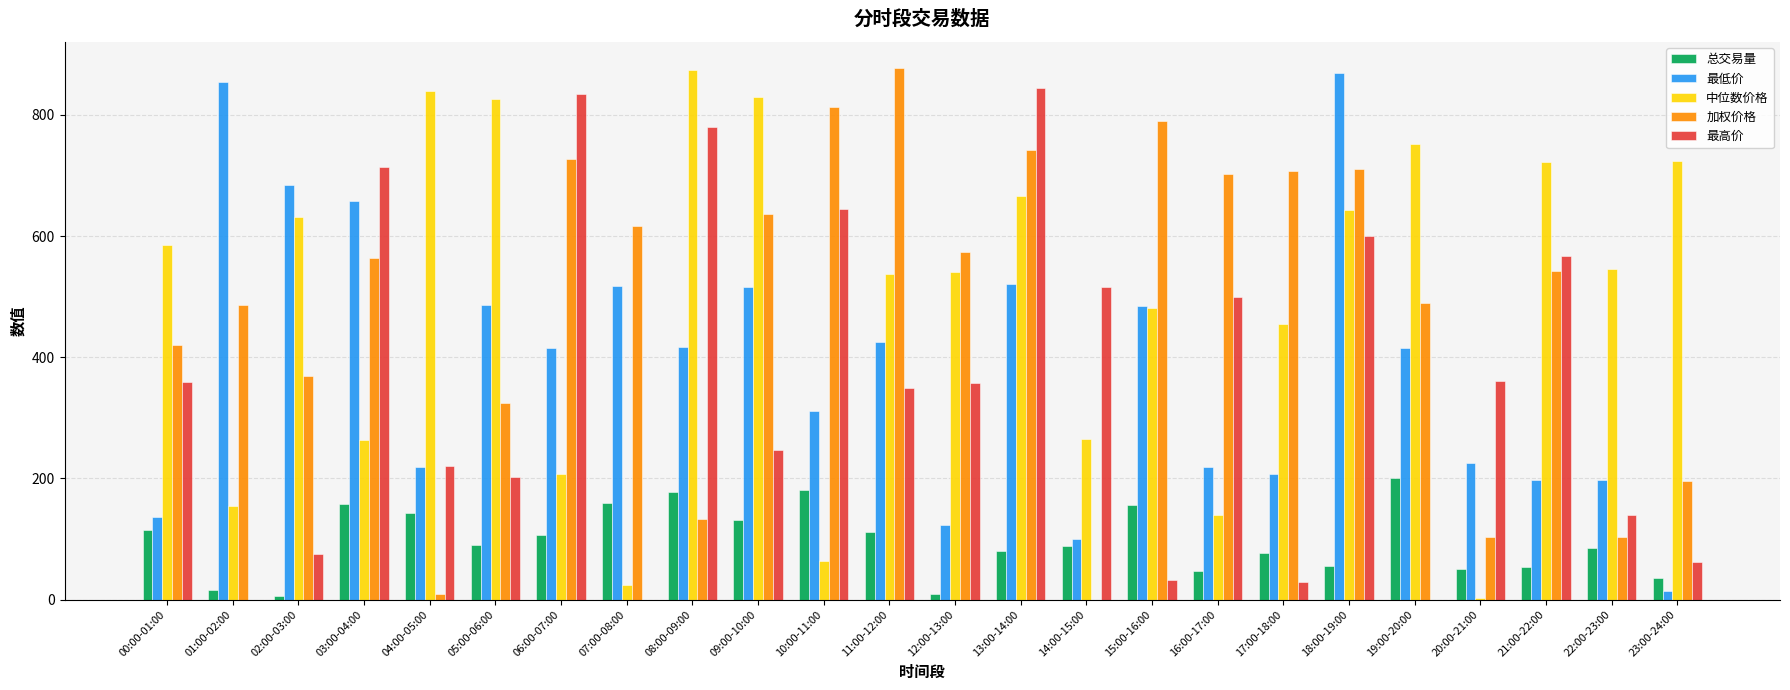

The value of 加权价格 at 06:00-07:00 is 726.5. True or false?

True